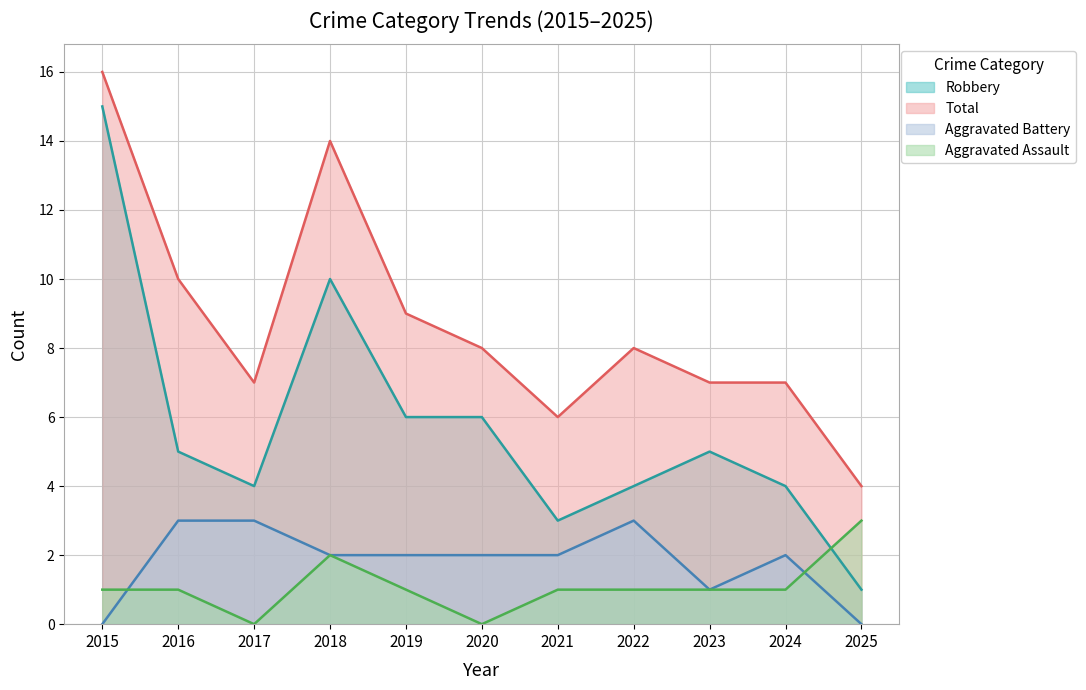

Where is the first local maximum for Total?

2018